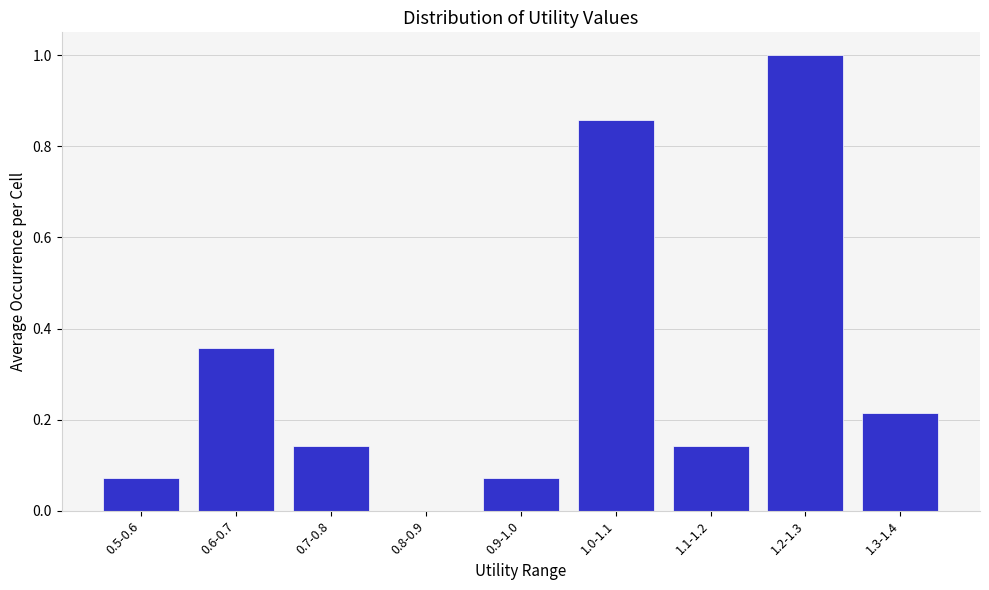

What is the sum of all values?

2.9